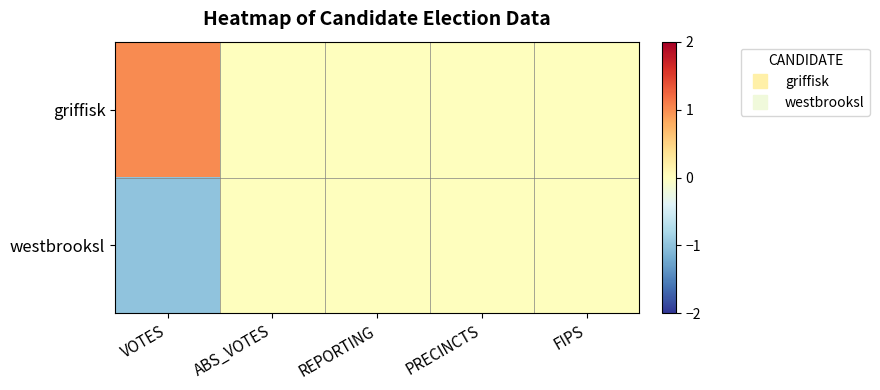

At PRECINCTS, list the series in order from largest to smallest.

griffisk, westbrooksl